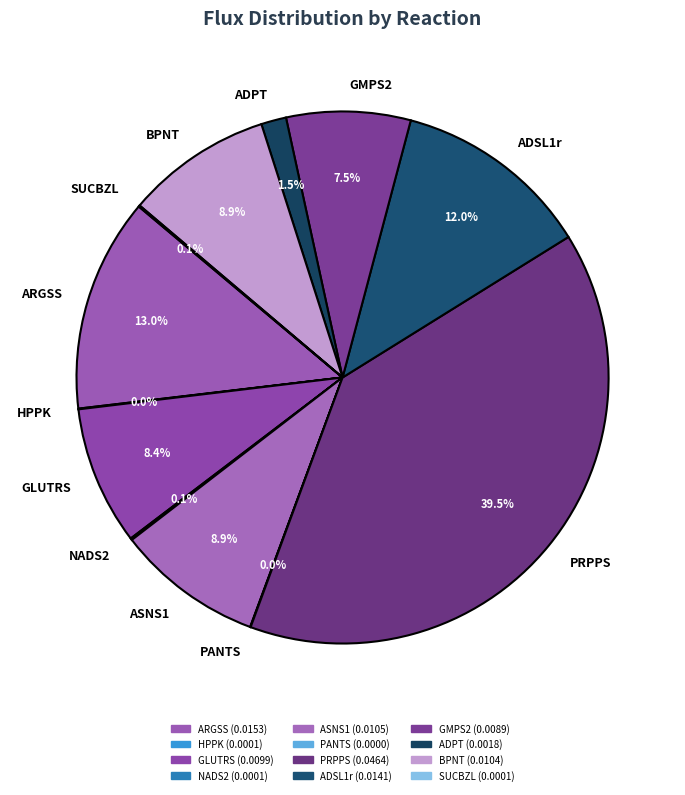

Does ADSL1r account for over 50% of the chart?

No